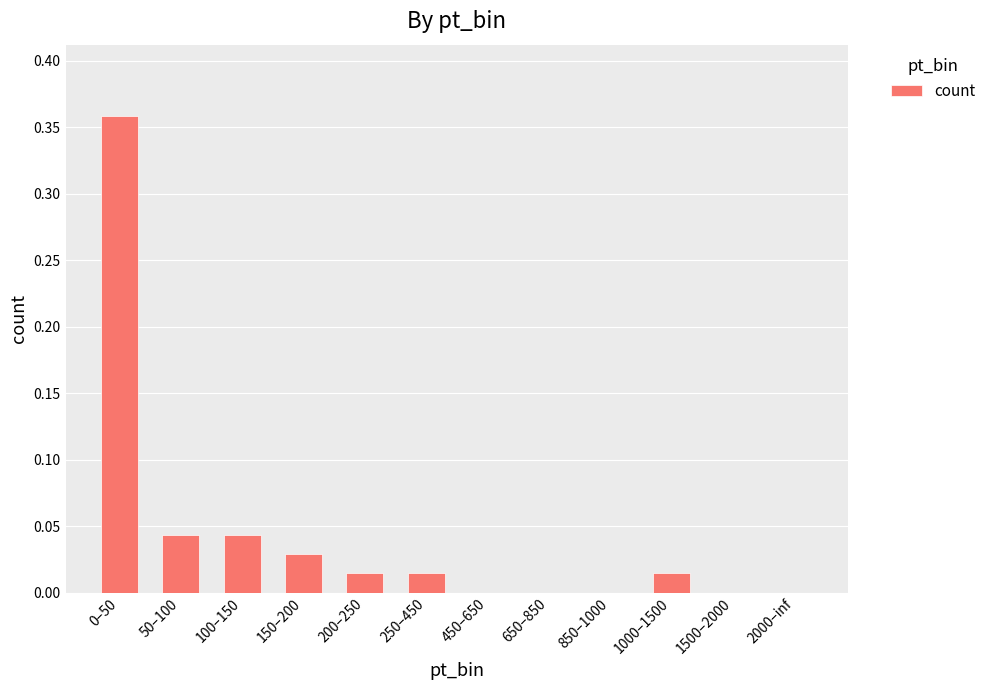

Count the number of data series in this chart.

1